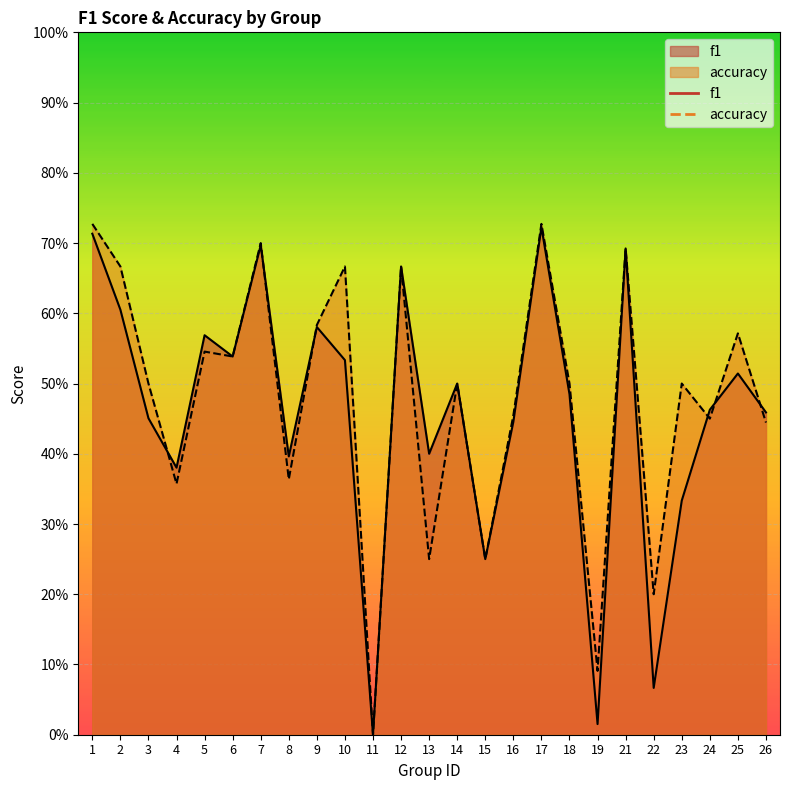

What is the value of the f1 point at the 15th from the left?

0.2